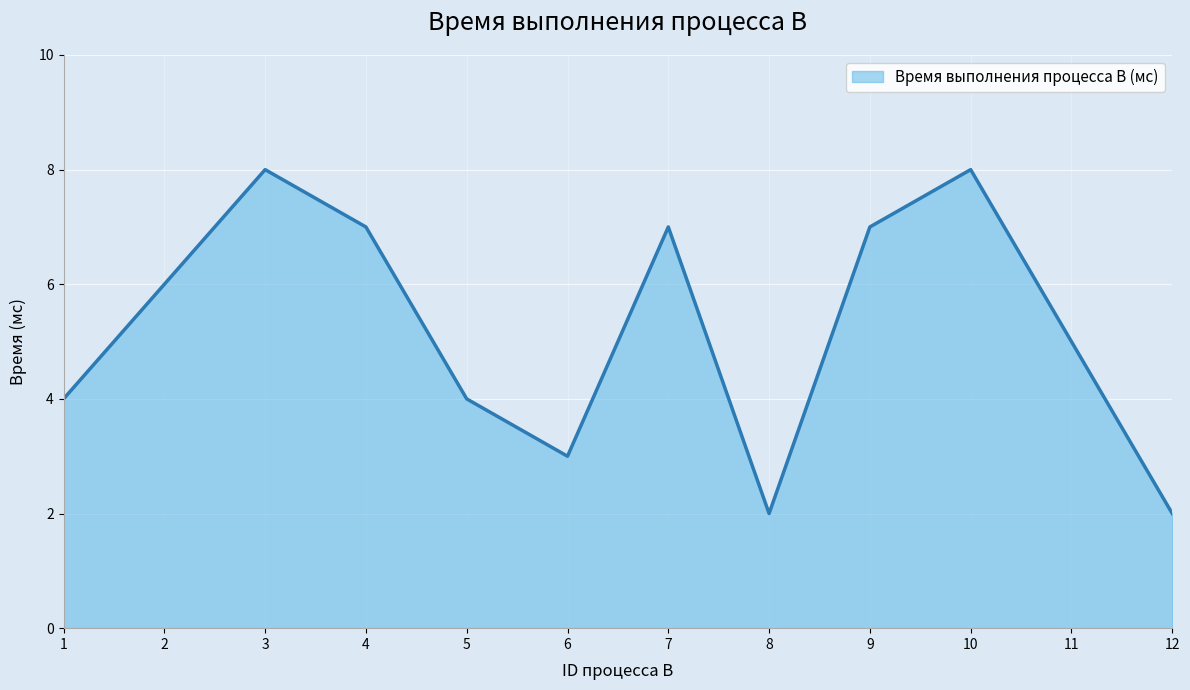

What is the ratio of the value at 6 to the value at 4?

0.4